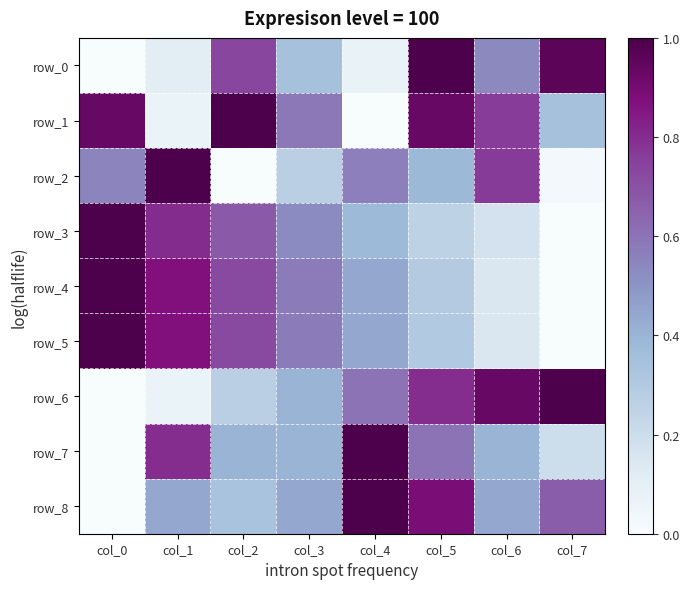

Which category has the highest value in the row_4 series?

col_0